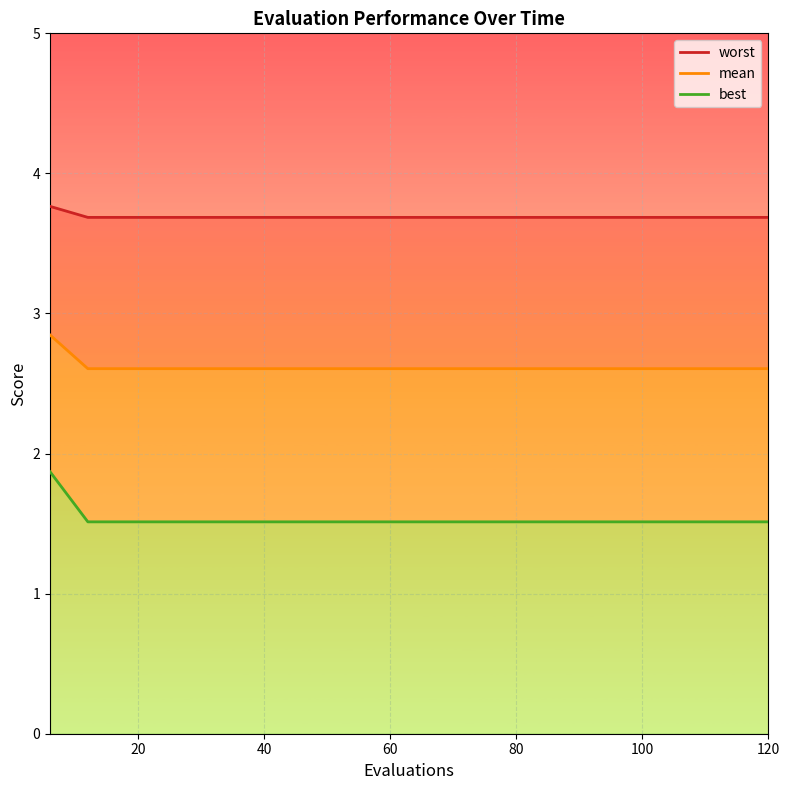

Reading left to right, extract all data points from this chart.

worst: 3.8	3.7	3.7	3.7	3.7	3.7	3.7	3.7	3.7	3.7	3.7	3.7	3.7	3.7	3.7	3.7	3.7	3.7	3.7	3.7
mean: 2.8	2.6	2.6	2.6	2.6	2.6	2.6	2.6	2.6	2.6	2.6	2.6	2.6	2.6	2.6	2.6	2.6	2.6	2.6	2.6
best: 1.9	1.5	1.5	1.5	1.5	1.5	1.5	1.5	1.5	1.5	1.5	1.5	1.5	1.5	1.5	1.5	1.5	1.5	1.5	1.5